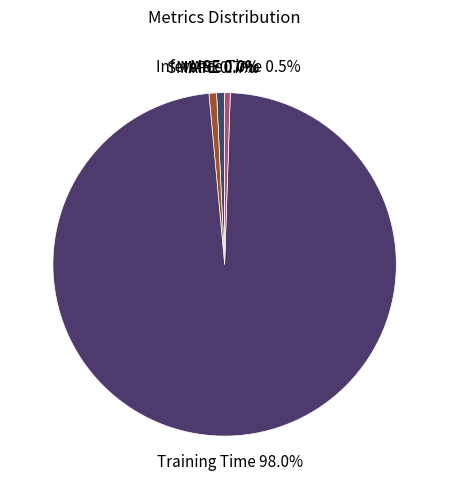

How many slices are in this pie chart?

5